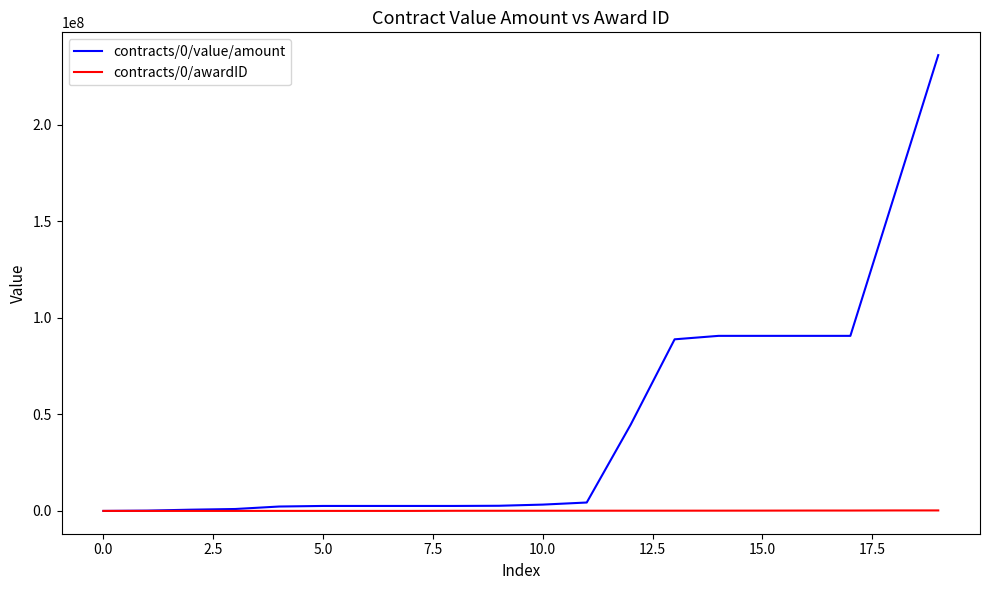

Rank the series by their maximum value, from lowest to highest.

contracts/0/awardID, contracts/0/value/amount